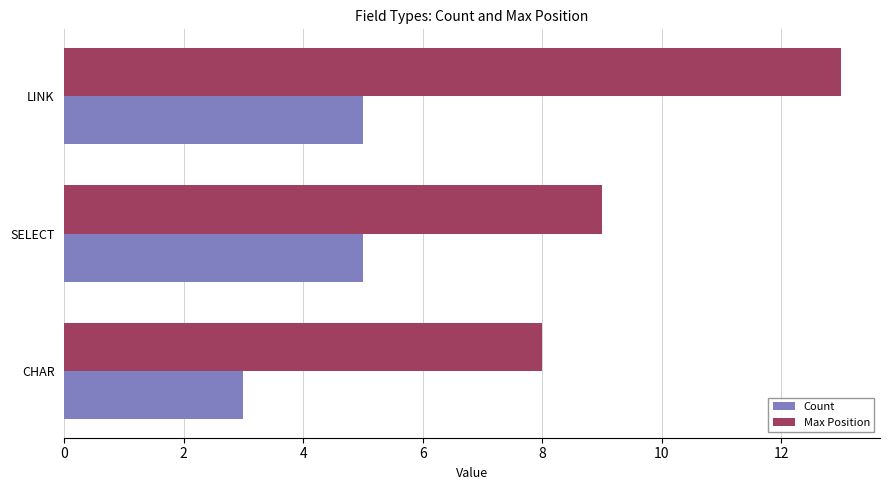

Is the value of Max Position at SELECT greater than the value of Count at CHAR?

Yes